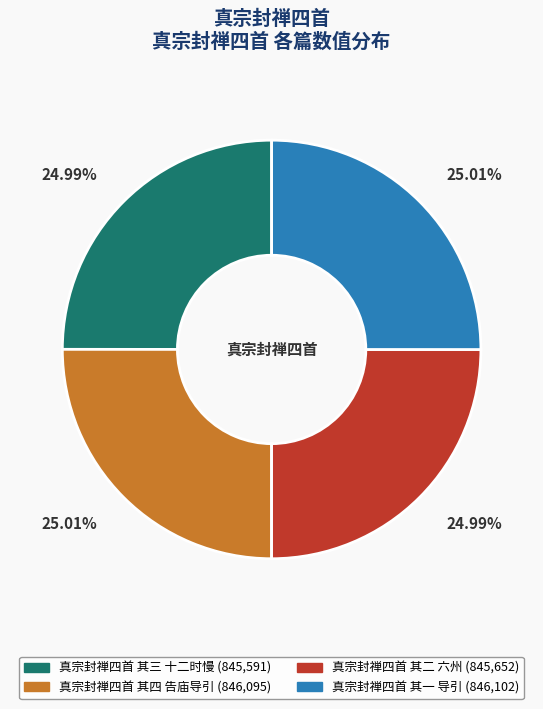

True or false: 真宗封禅四首 其三 十二时慢 accounts for 15% of the total.

False